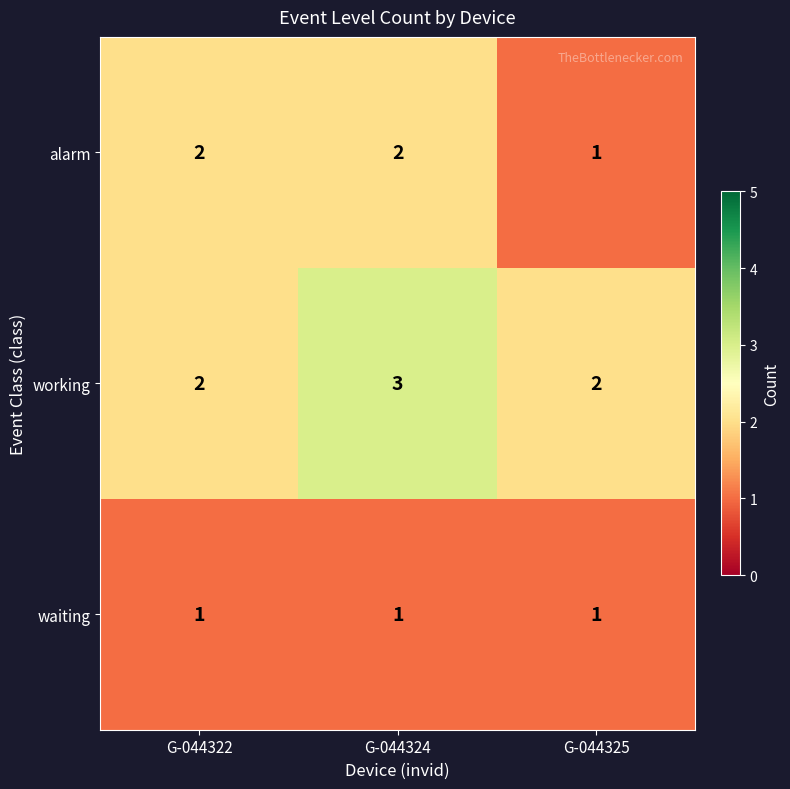

How many data points does each series have?

3